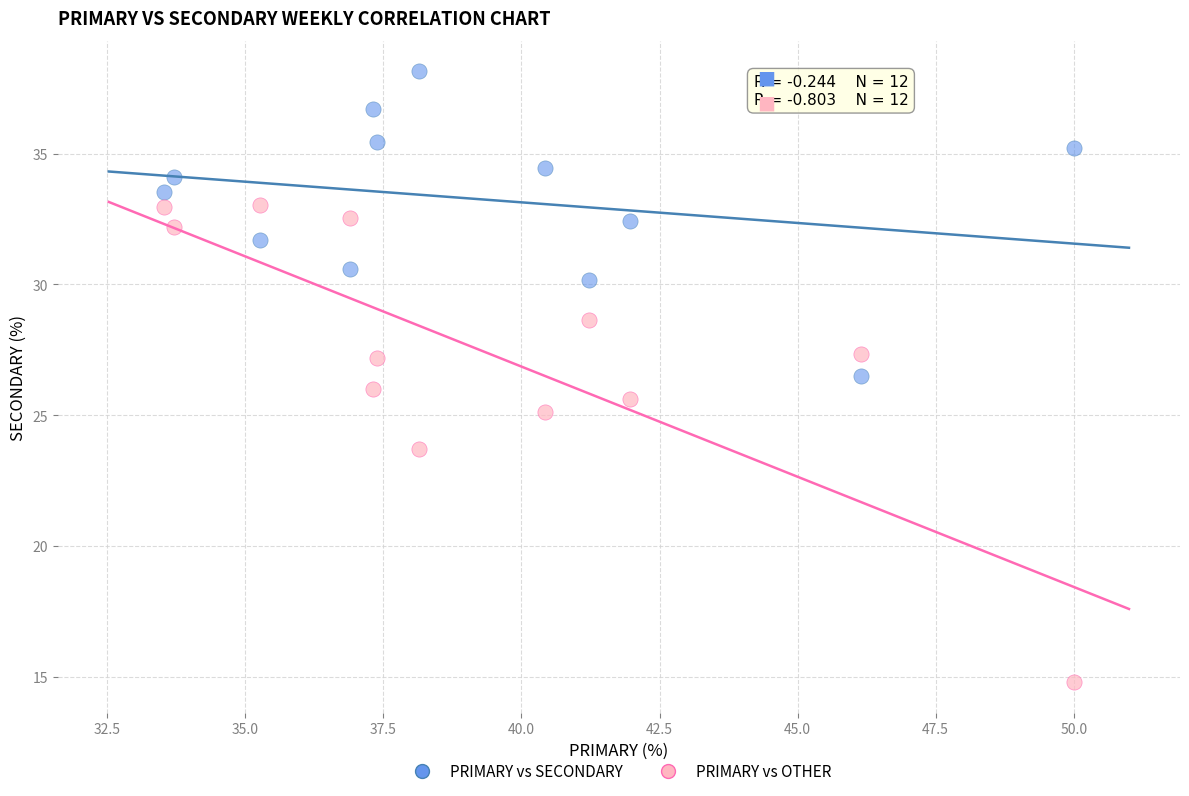

In the PRIMARY vs OTHER series, what Y value is closest to 23?

23.7